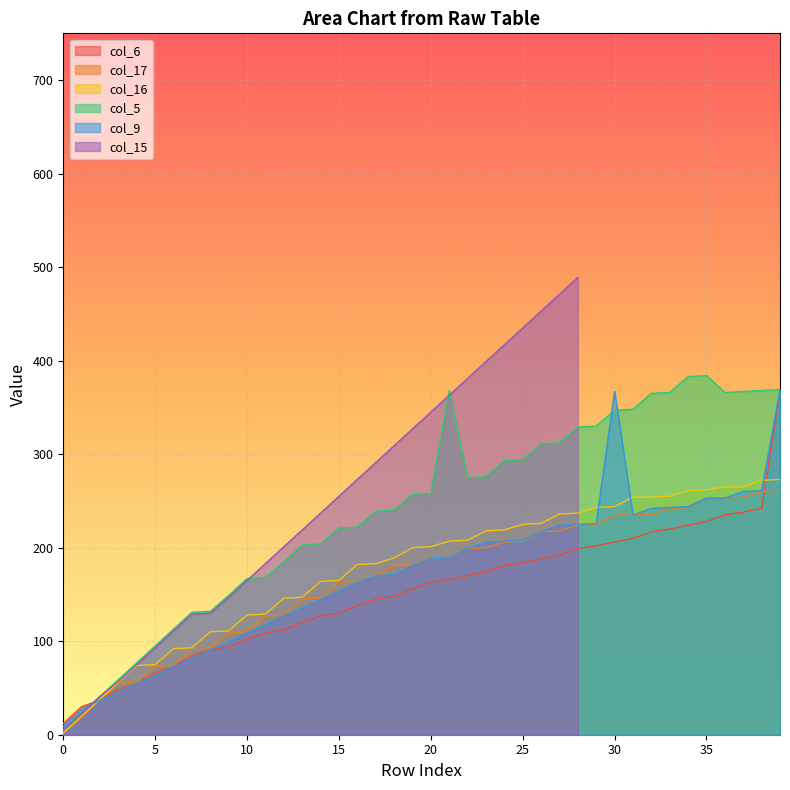

How many data points in col_9 are less than 188?

20